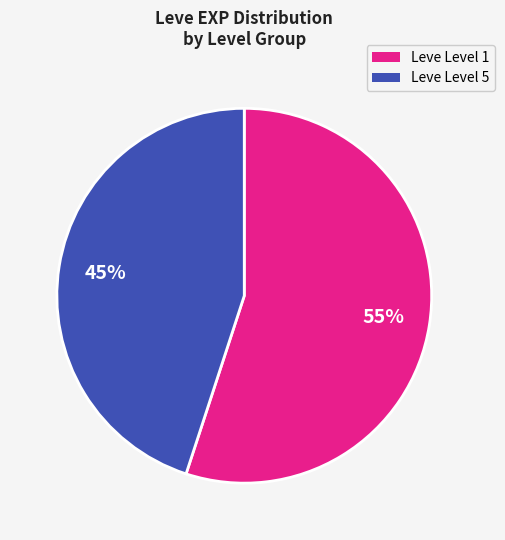

Combined, do Leve Level 5 and Leve Level 1 account for over 50%?

Yes